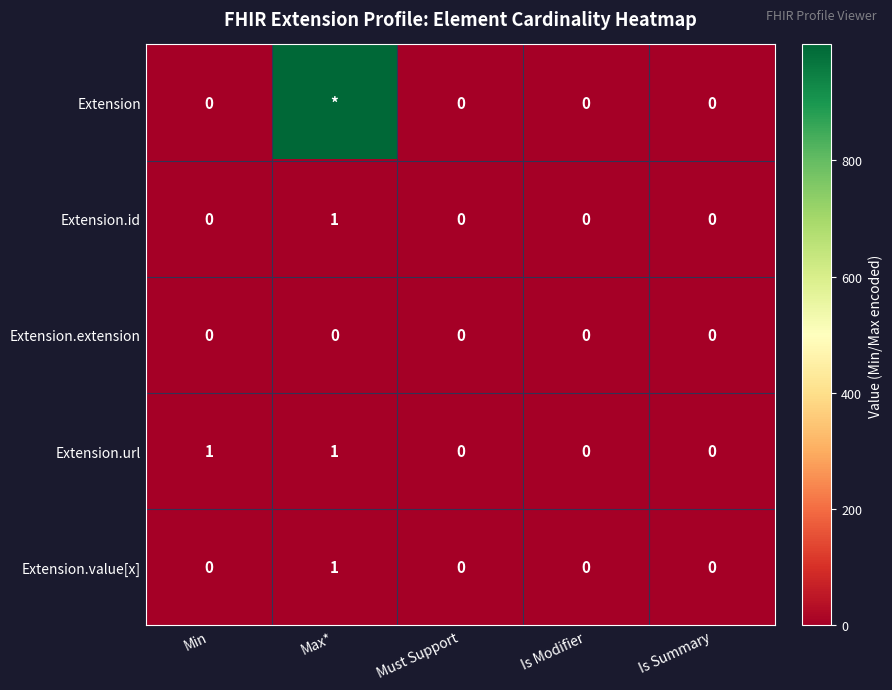

At which category is the sum across all series the highest?

Max*